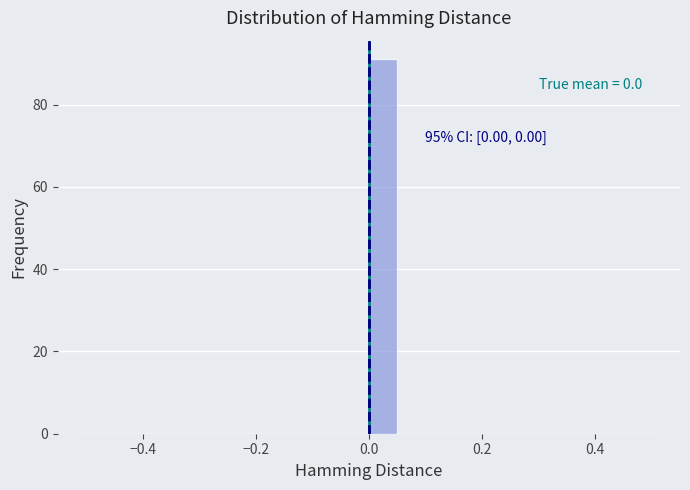

Around what value on the x-axis is the tallest bar? Give the approximate position of its centre, as read against the axis.

0.02